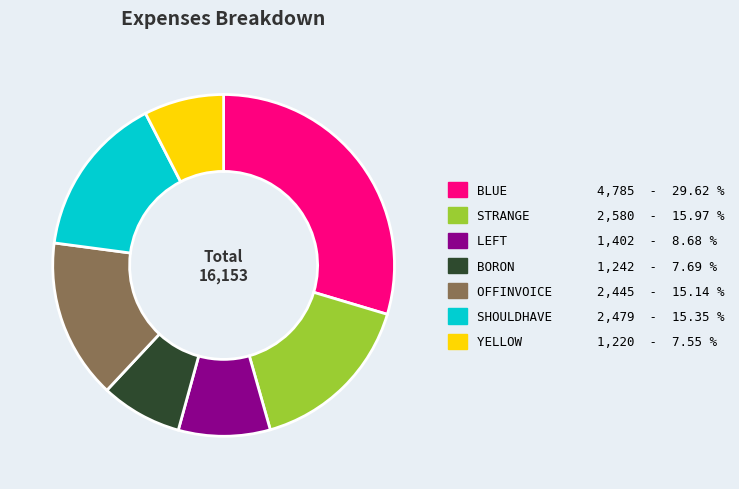

Is there a majority slice in this chart?

No